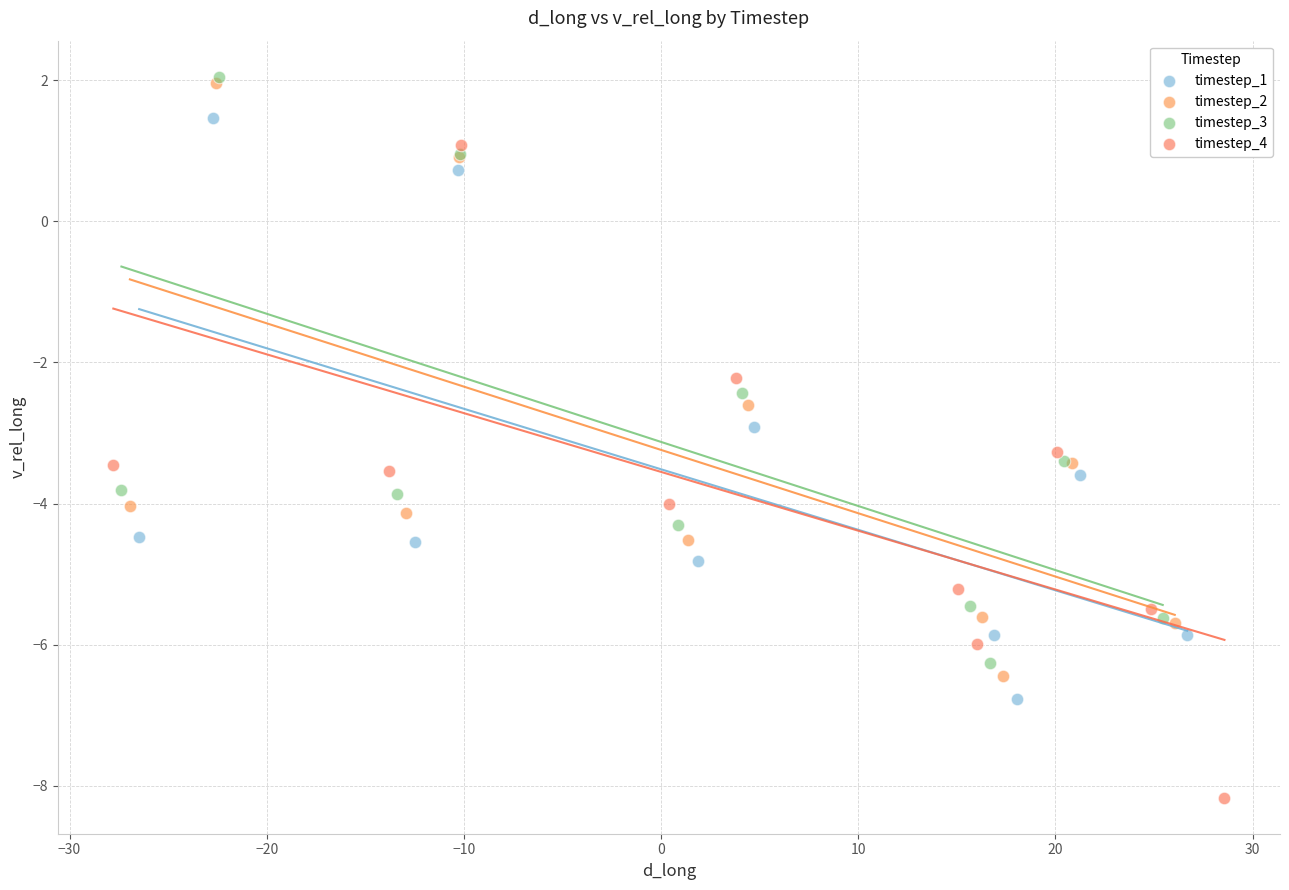

Which series contains the lowest Y value?

timestep_4